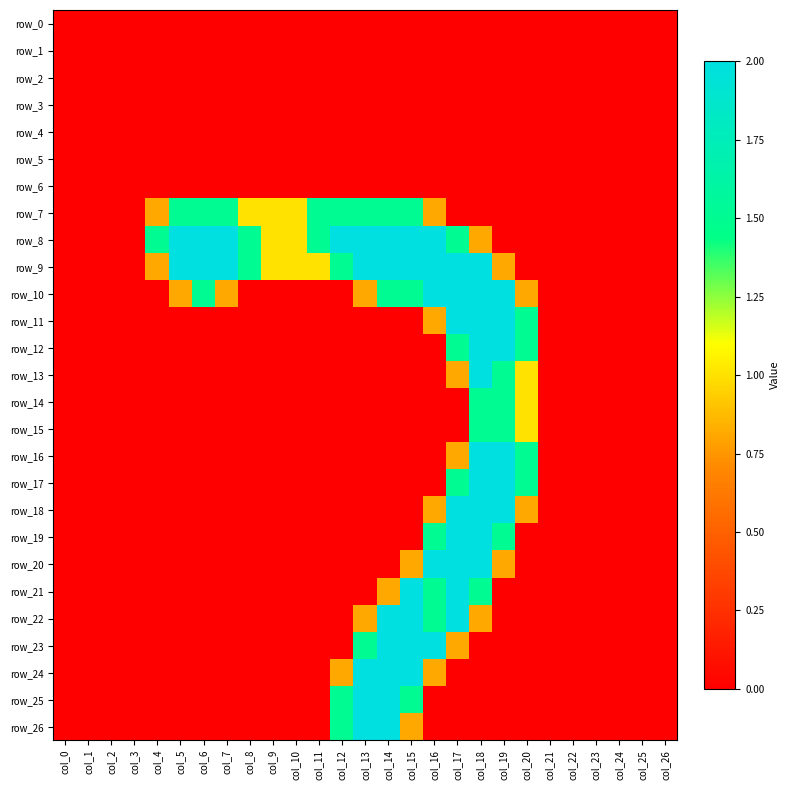

Between col_8 and col_21, which series saw the biggest shift?

row_8